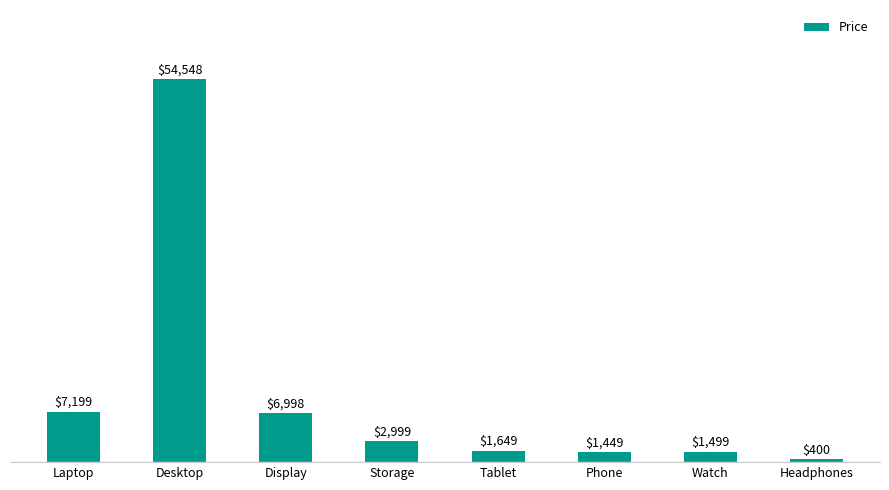

What is the average value?

9592.6